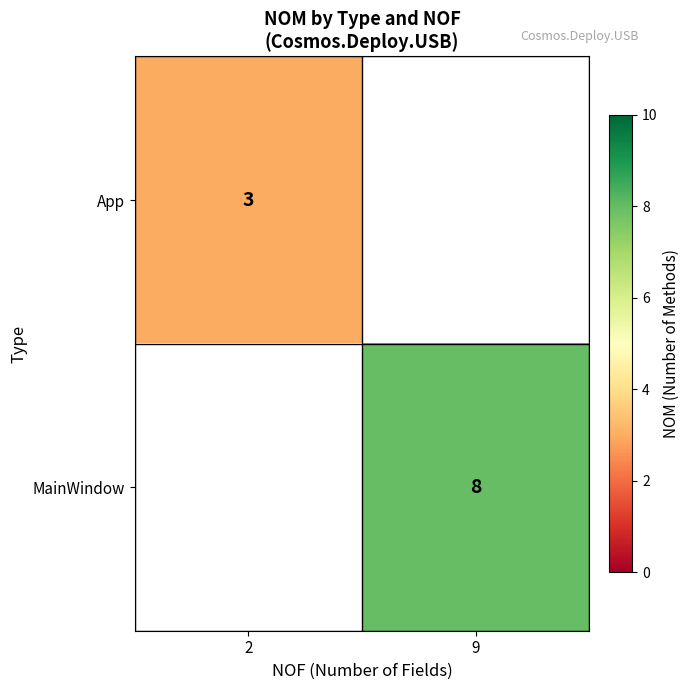

Which category has the highest value across all series?

9